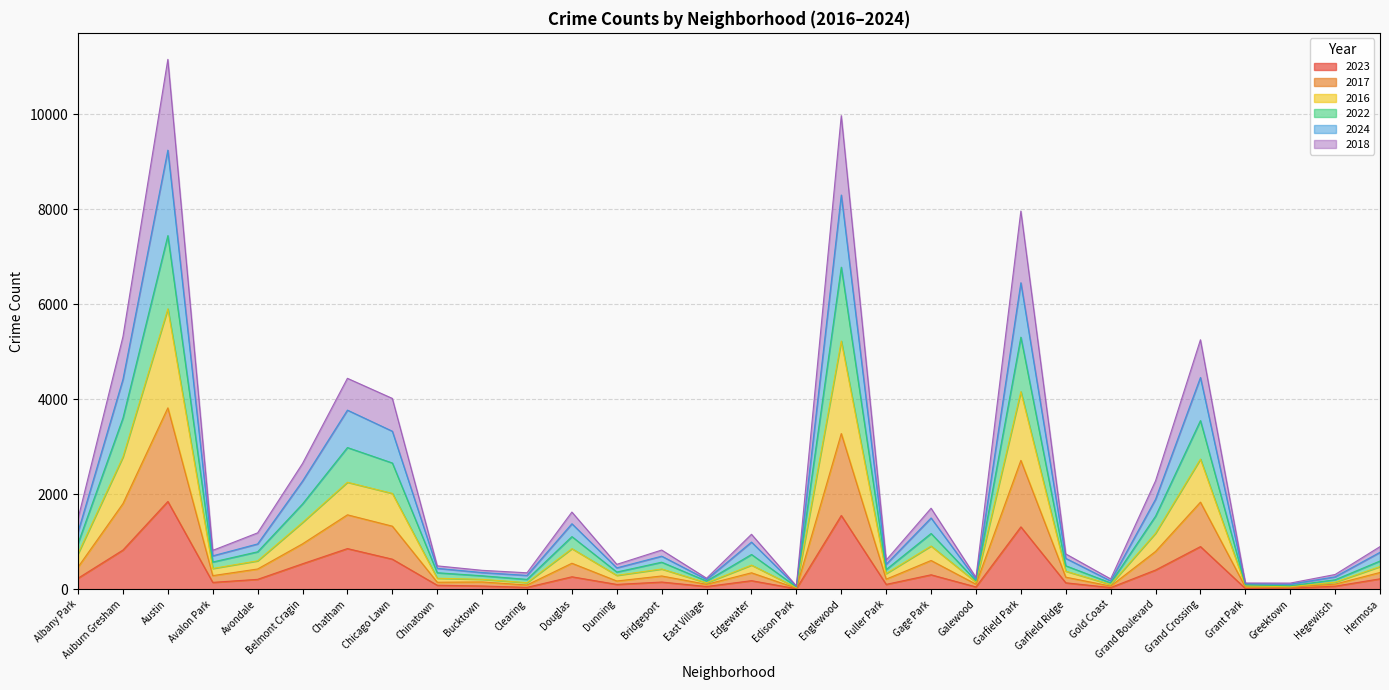

How many distinct data groups are displayed?

6